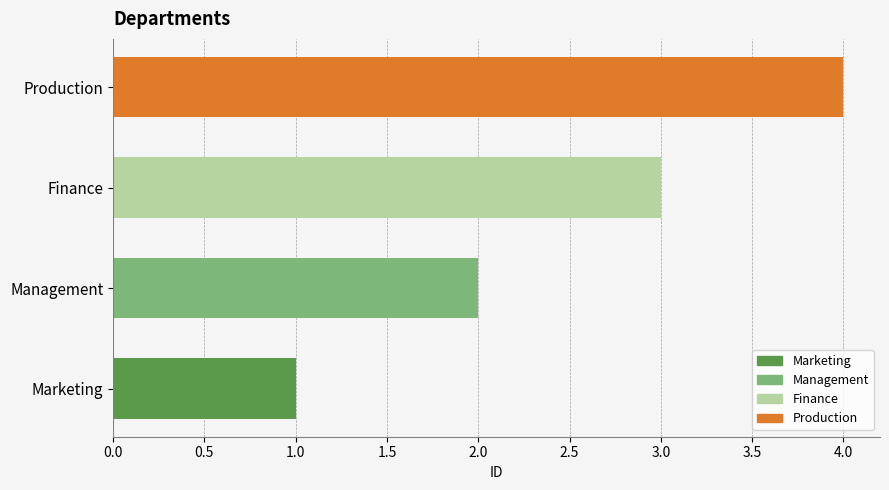

The chart shows a value of 4 at Production. True or false?

True